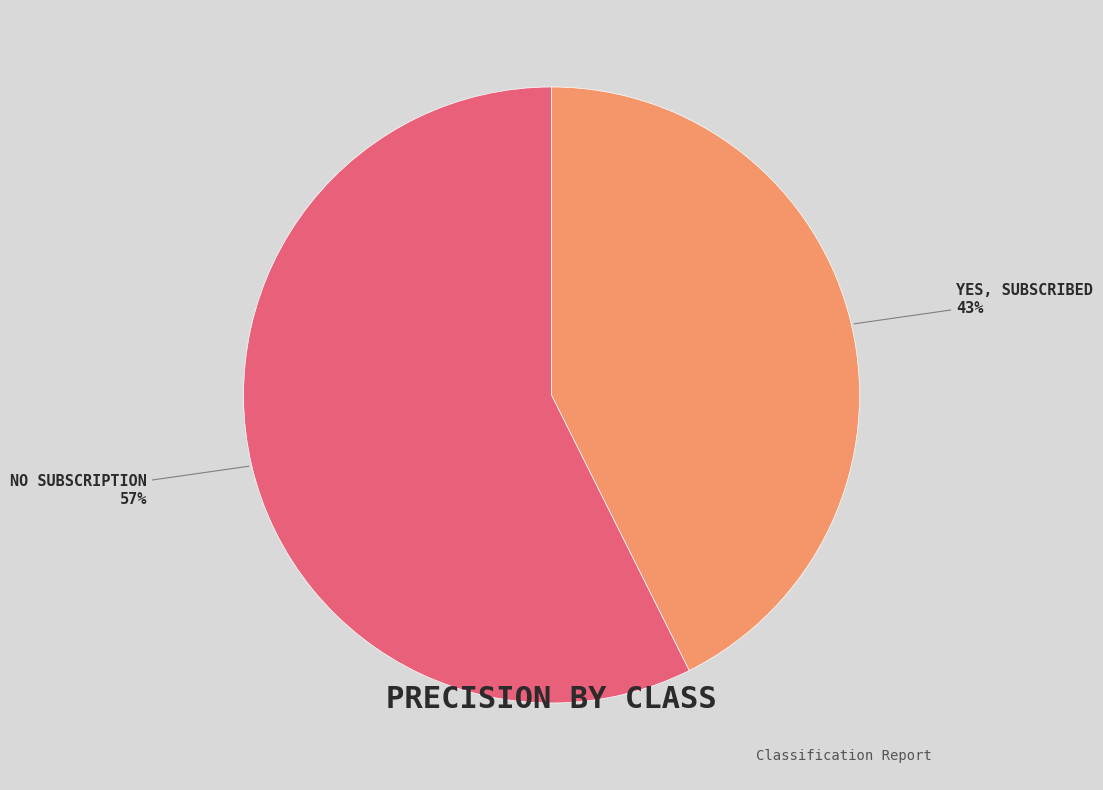

Is there a majority slice in this chart?

Yes